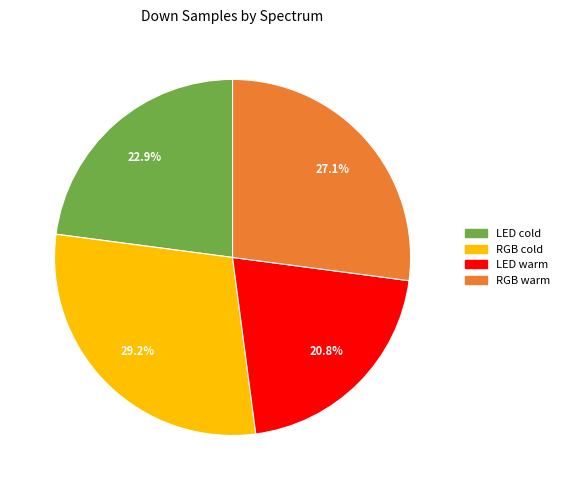

Is there any slice that represents more than half of the pie?

No